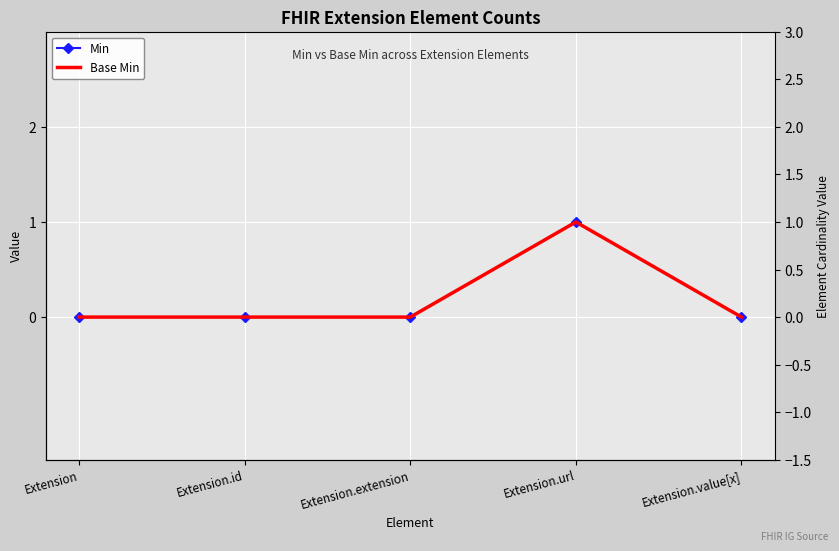

Rank the series at Extension from highest to lowest value.

Min, Base Min (Estimated)